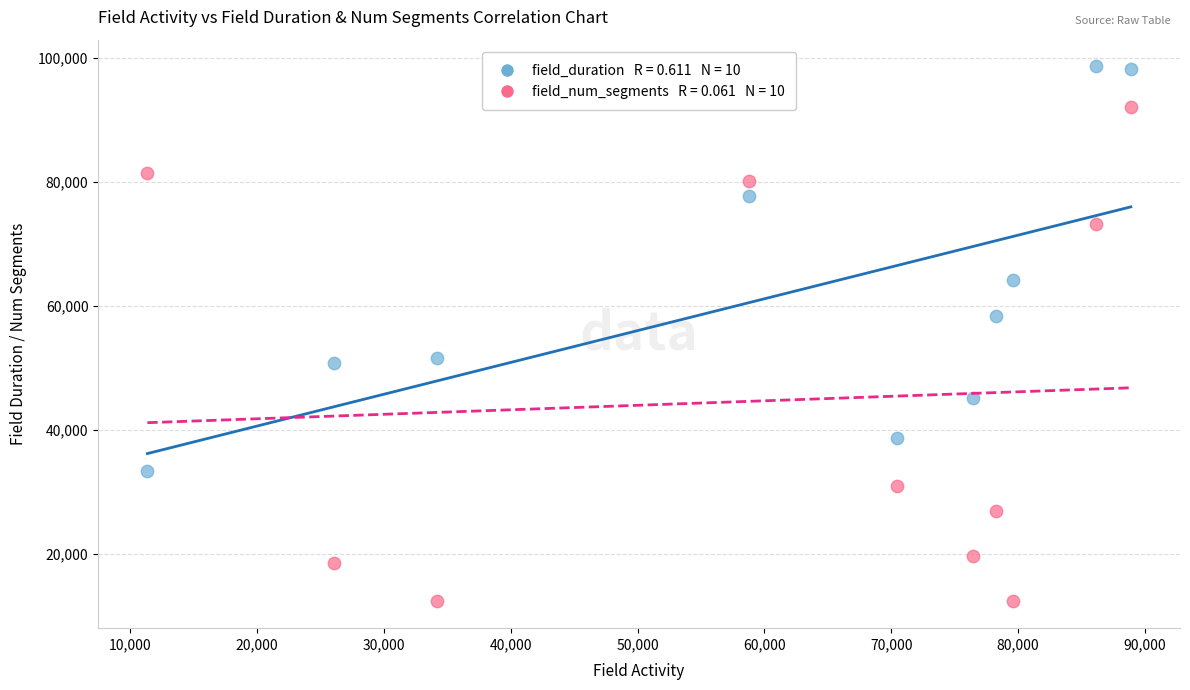

Across all series, what Y value is closest to 55460?

58370